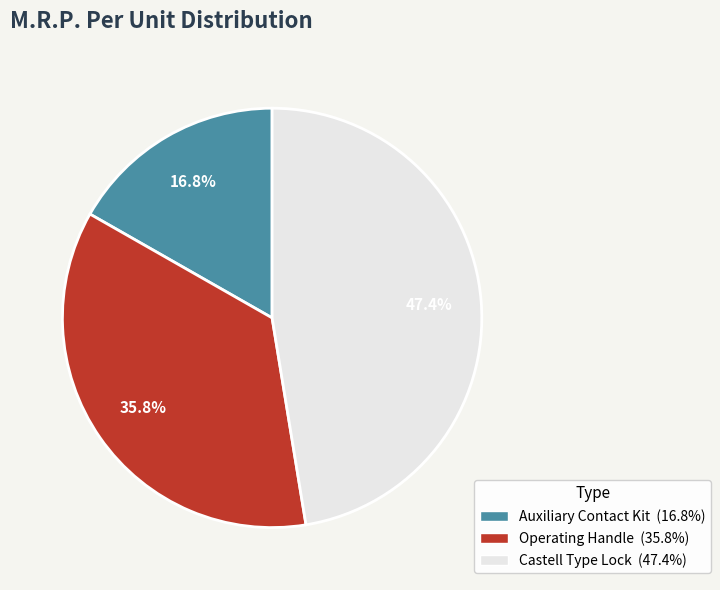

How much of the chart is everything except Operating Handle?

64.2%